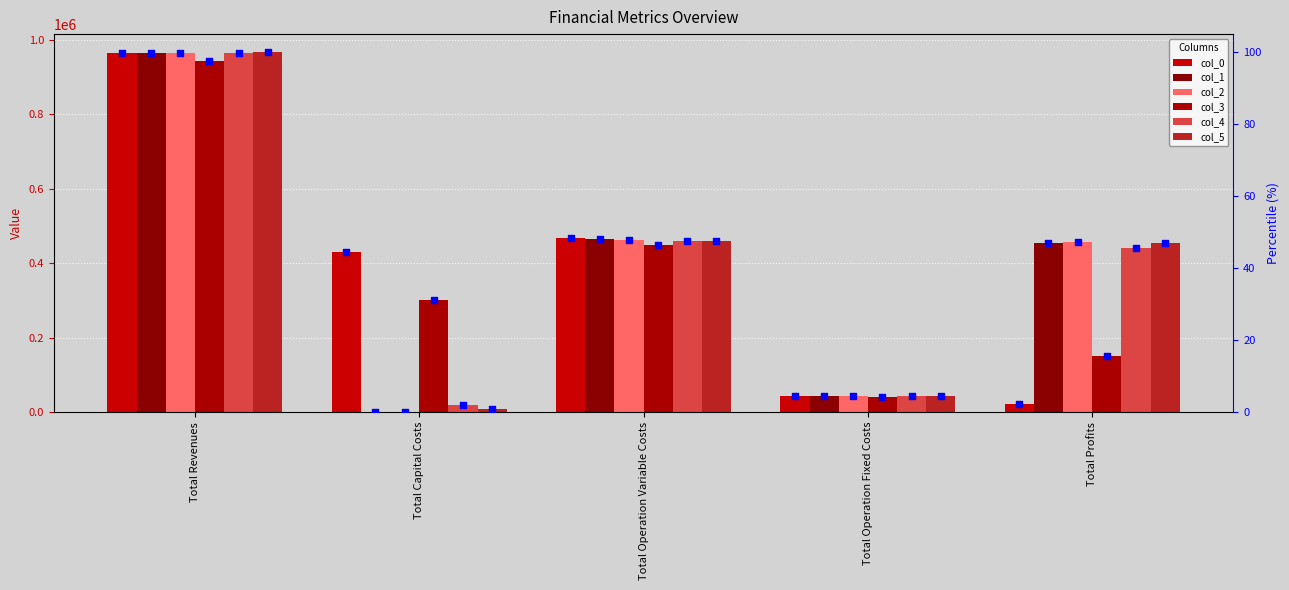

At which category is the sum across all series the highest?

Total Revenues